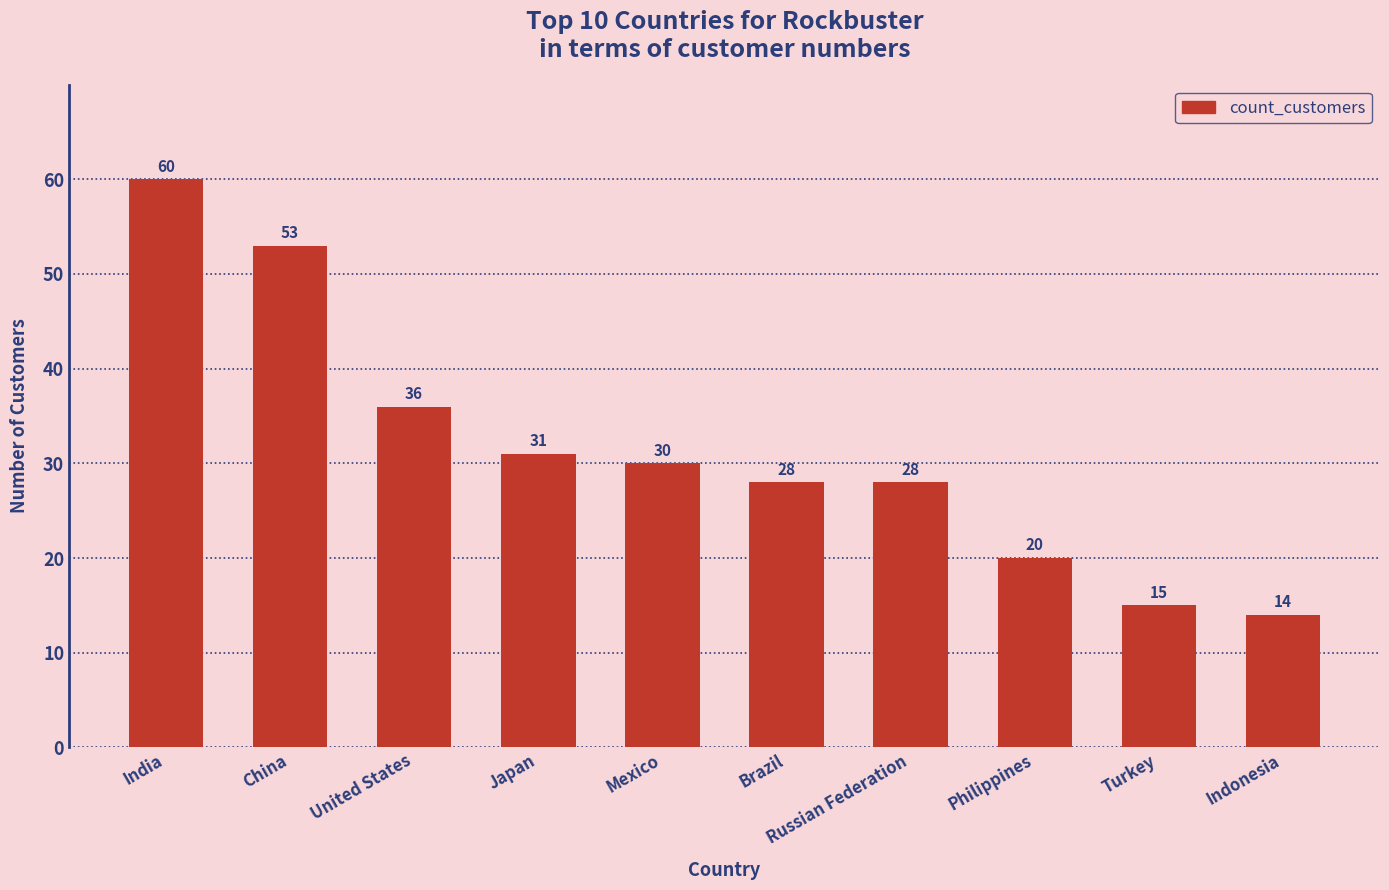

What is the change in value from India to United States?

-24